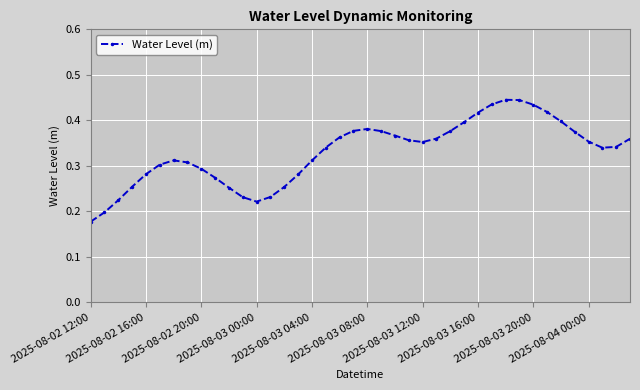

How many series are shown in this chart?

1